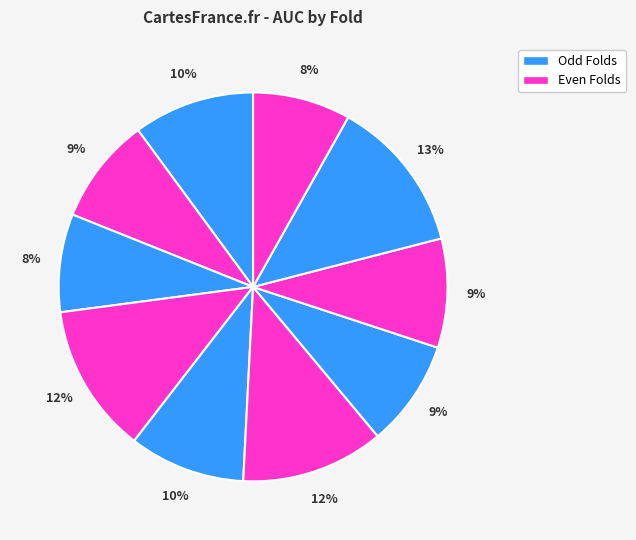

How many slices are in this pie chart?

10